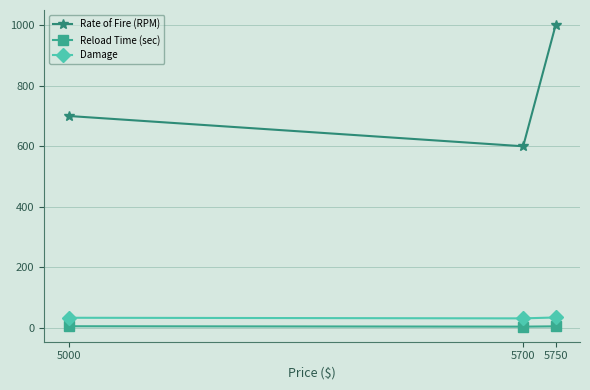

List the series in order of their peak value, lowest first.

Reload Time (sec), Damage, Rate of Fire (RPM)